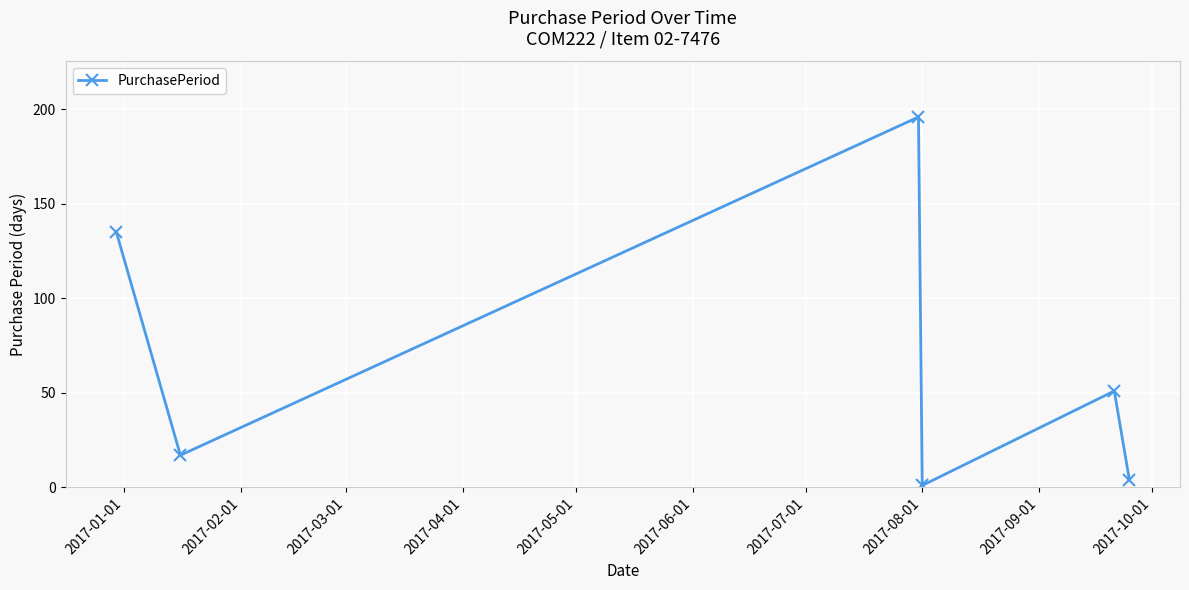

What is the greatest value displayed?

196